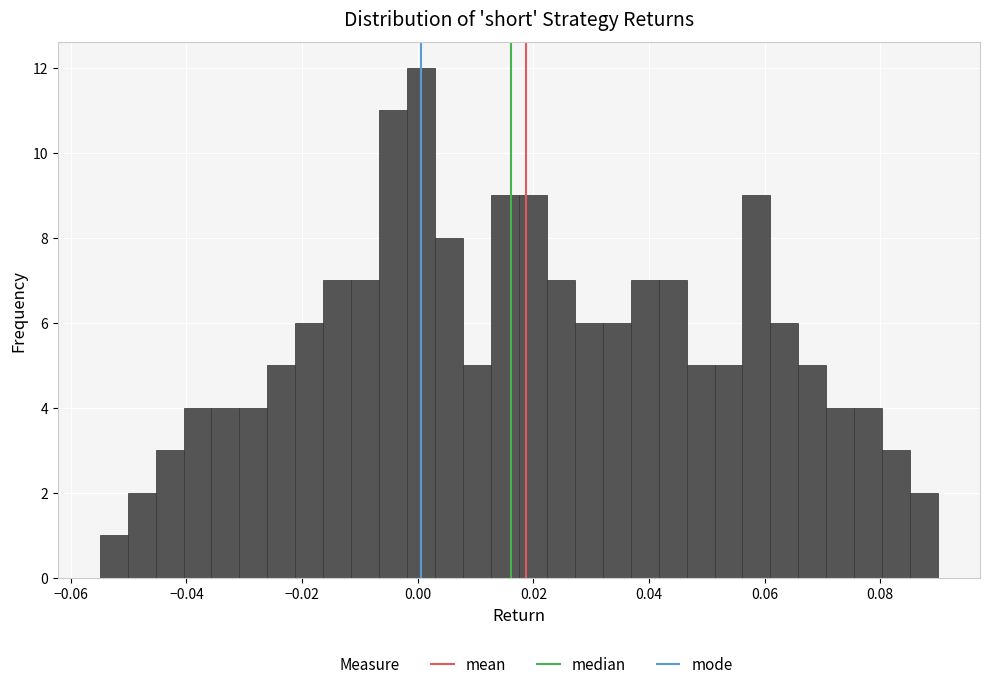

Read against the x-axis, roughly where is the centre of the tallest bar?

0.000